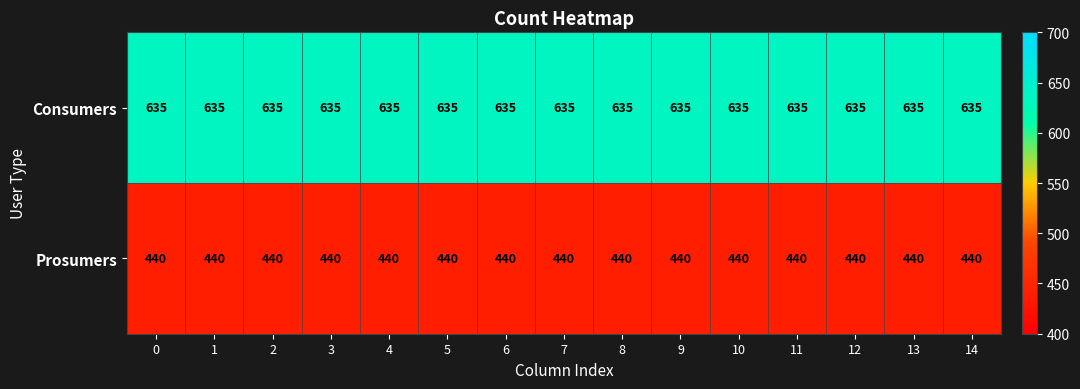

What is the smallest value displayed?

440